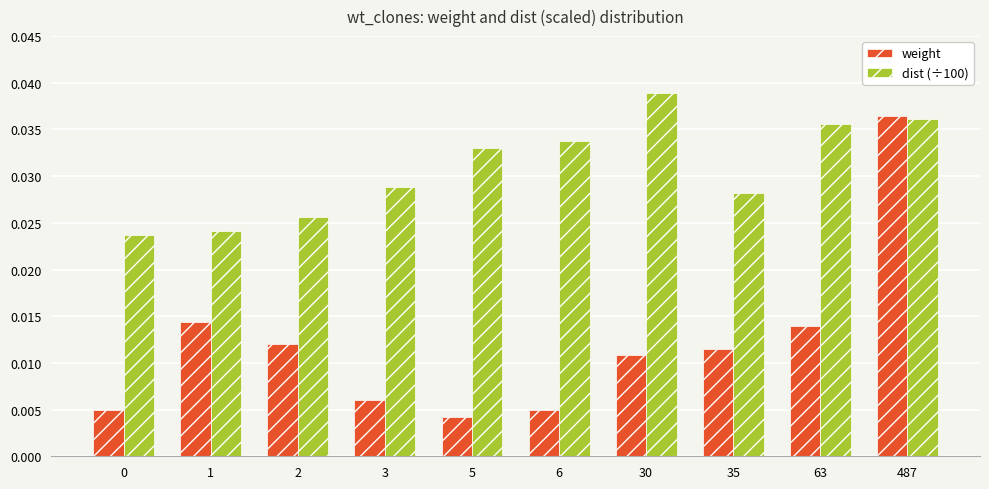

Which series has the largest total across all categories?

dist (÷100)